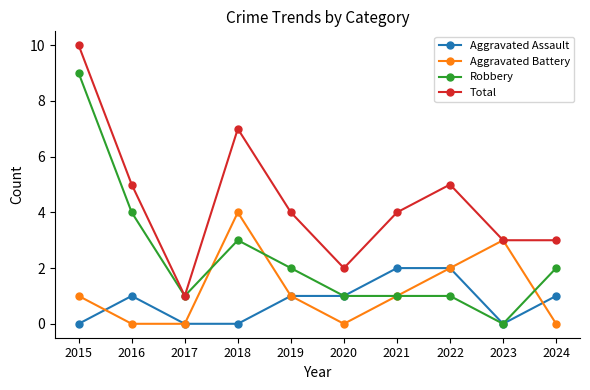

Rank the series by their maximum value, from highest to lowest.

Total, Robbery, Aggravated Battery, Aggravated Assault